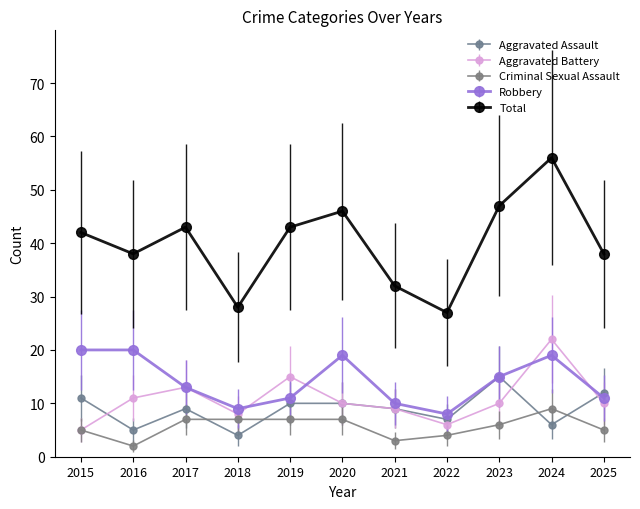

What is the average value of the Total series?

40